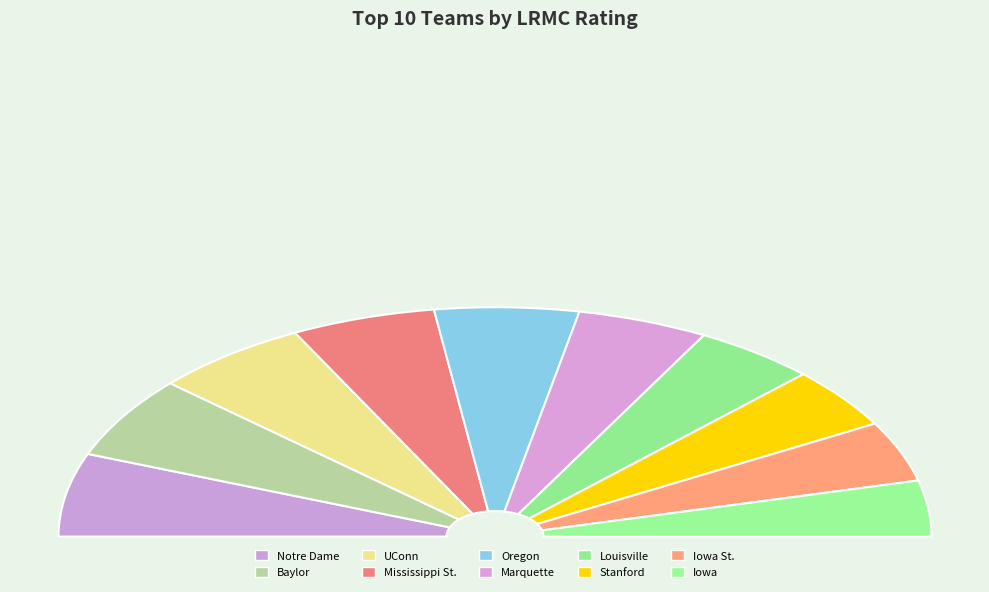

To the nearest percent, what is the difference between the Marquette and UConn slice percentages?

2%